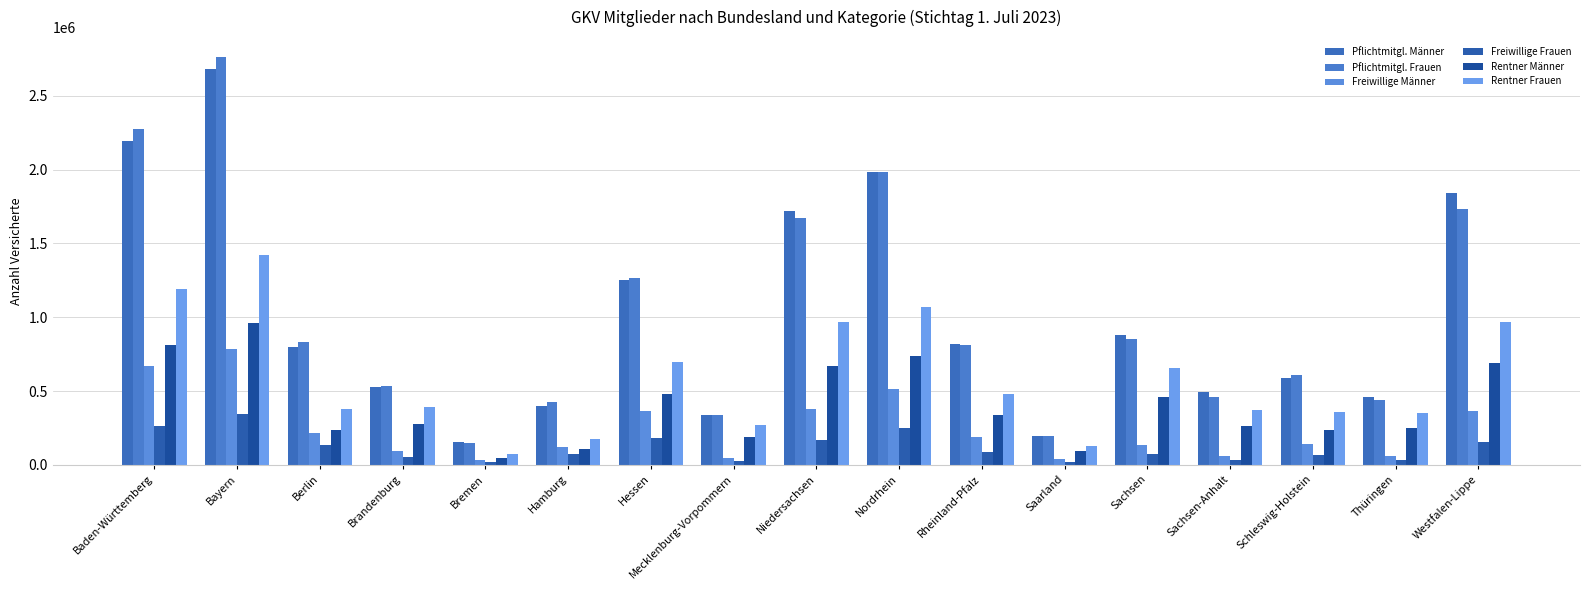

Are the bars horizontal?

No